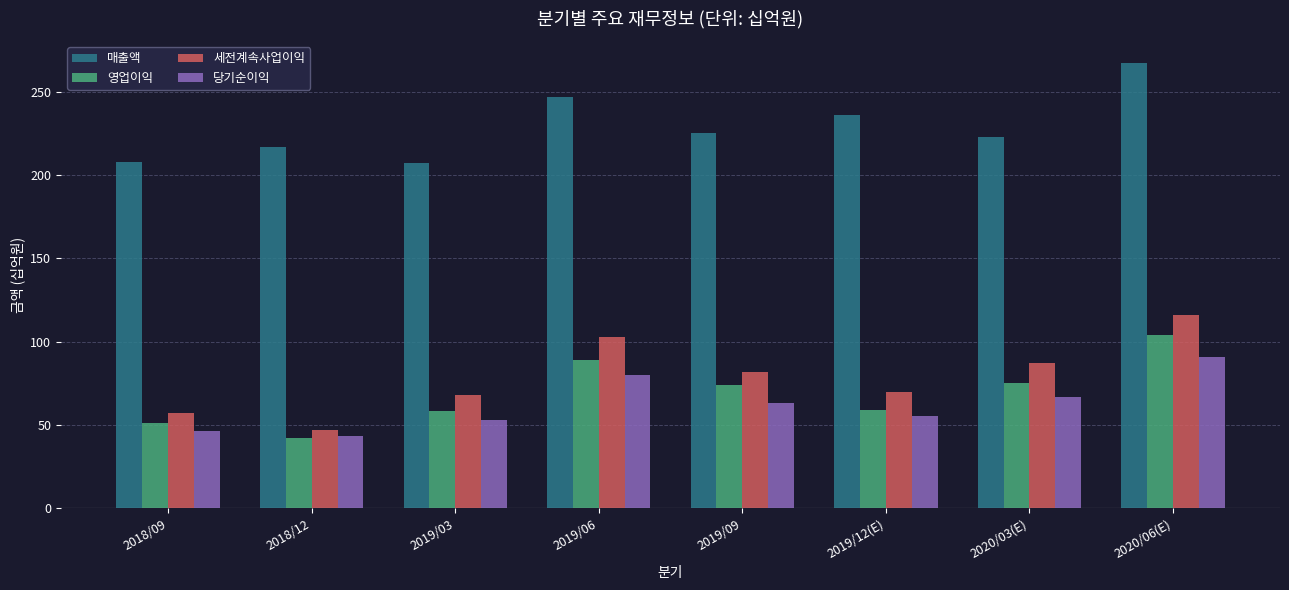

Read the 영업이익 value at 2019/03, to the nearest 10.

60